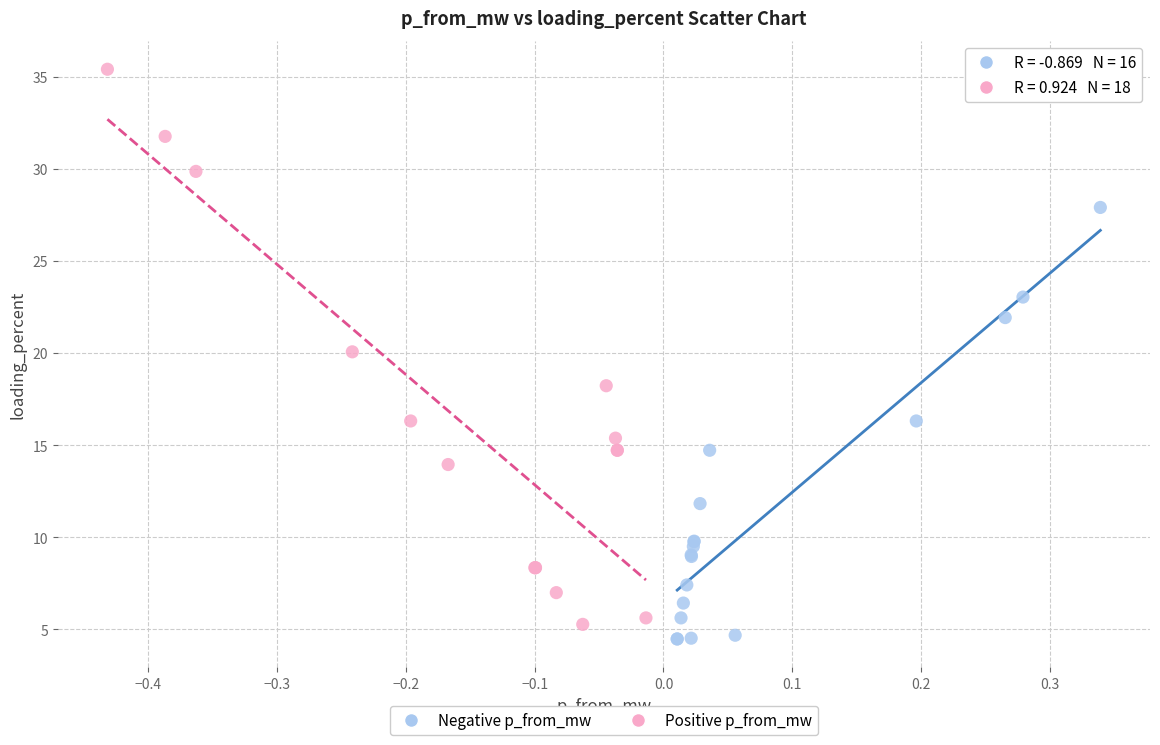

Which series has the largest Y range (max minus min)?

Negative p_from_mw